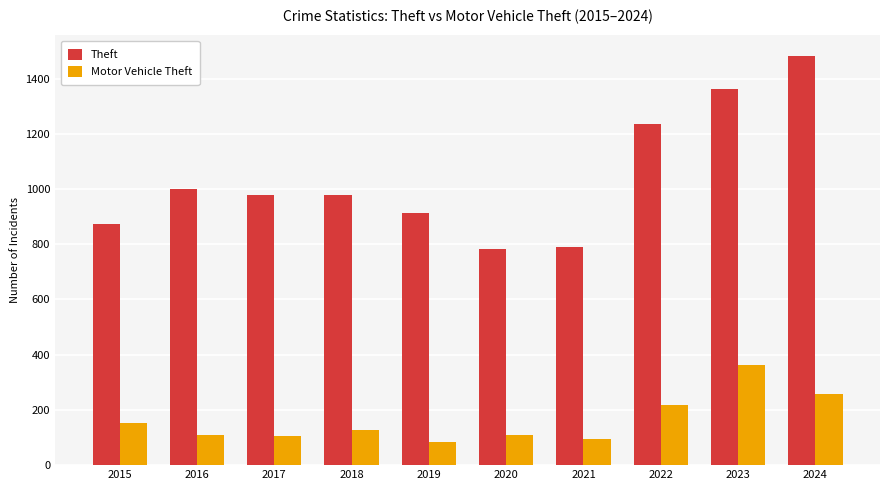

What is the average value of the Motor Vehicle Theft series?

162